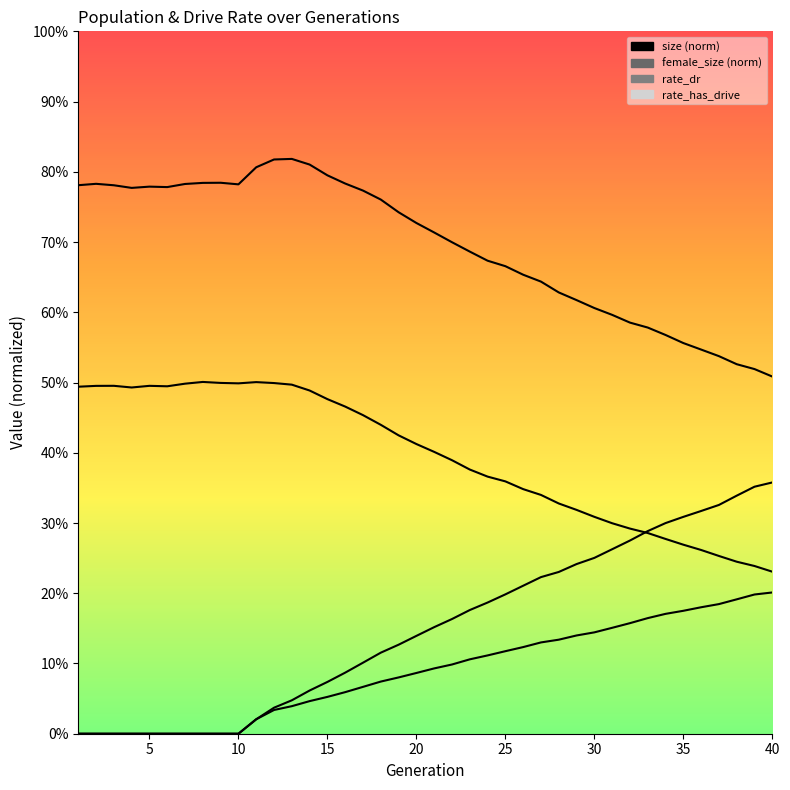

What is the difference between the second highest and minimum values in the rate_has_drive series?

0.4